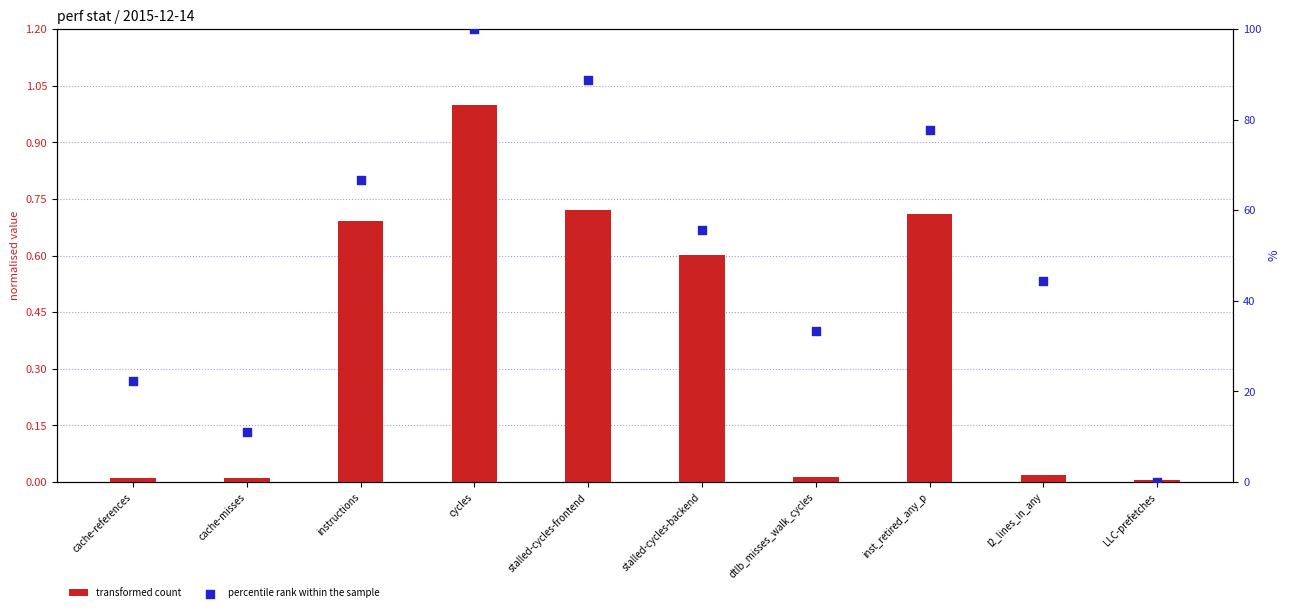

What is the total value across all series at cache-references?

22.2